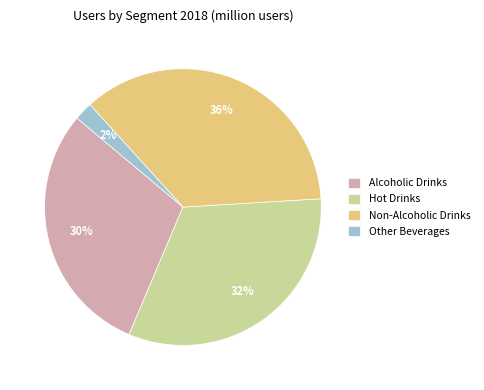

Which category has the smallest portion of the pie?

Other Beverages